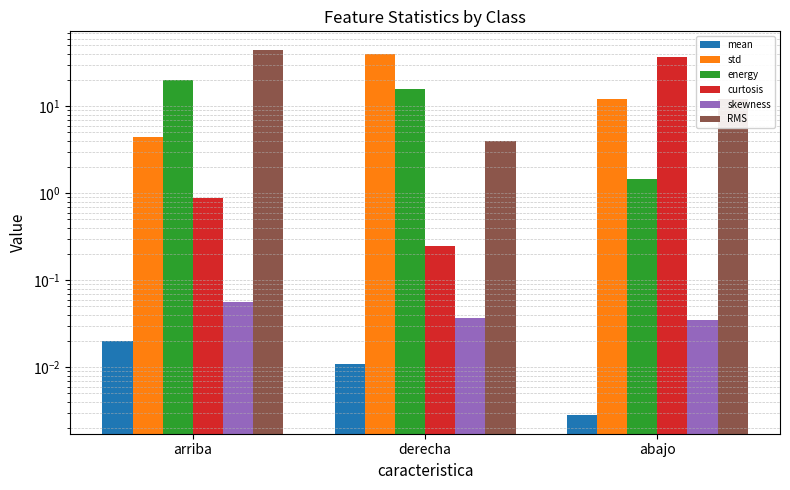

At how many categories does at least one series exceed 32?

3